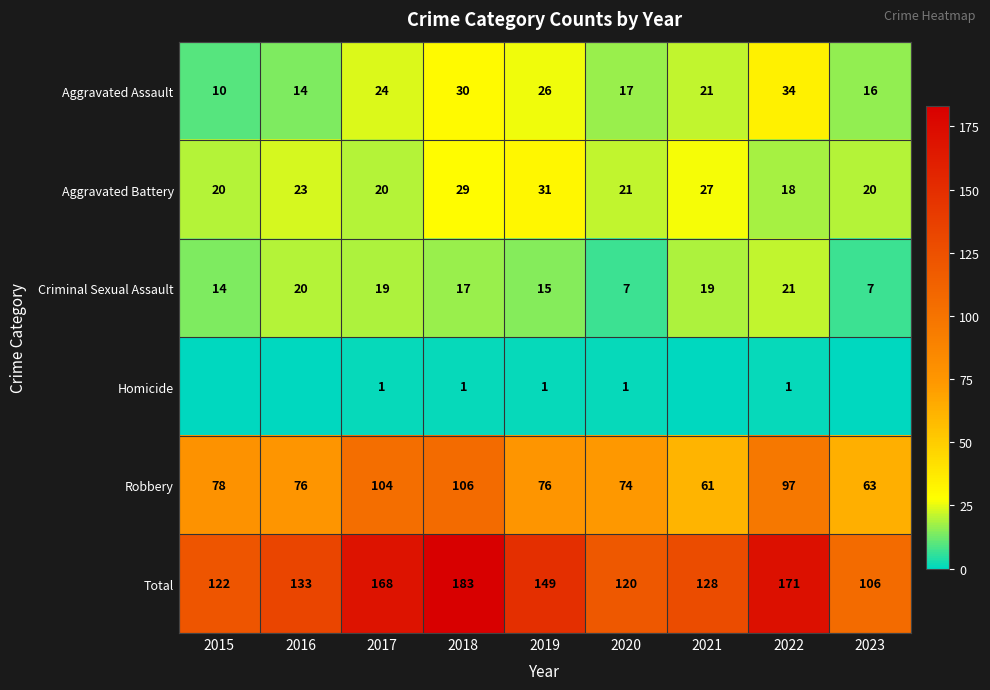

How many data points does each series have?

9